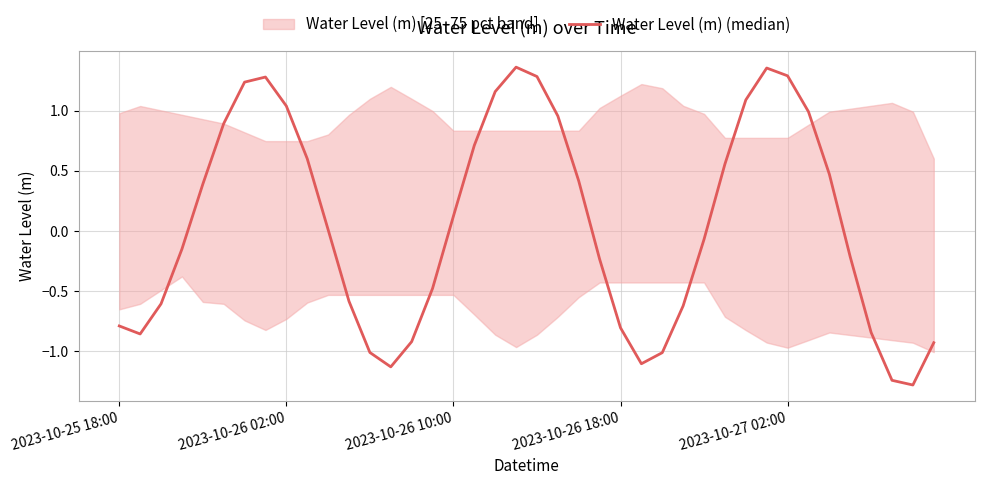

What is the difference between the maximum and minimum values?

2.6